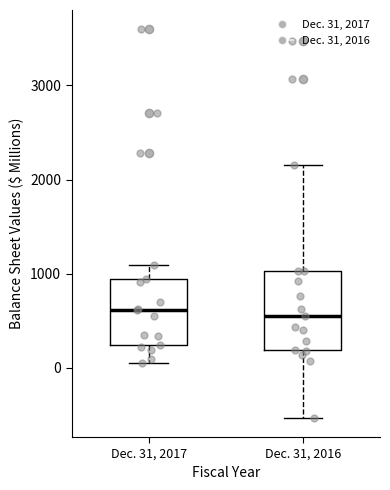

Reading left to right, read every box against the y-axis: the position of its median line, the range the box covers, and the ends of its whiskers. The values are not printed on the chart, so give them approximately, as read against the axis.

Dec. 31, 2017: median 600, box 200 to 900, whiskers 100 to 1100
Dec. 31, 2016: median 600, box 200 to 1000, whiskers -500 to 2200